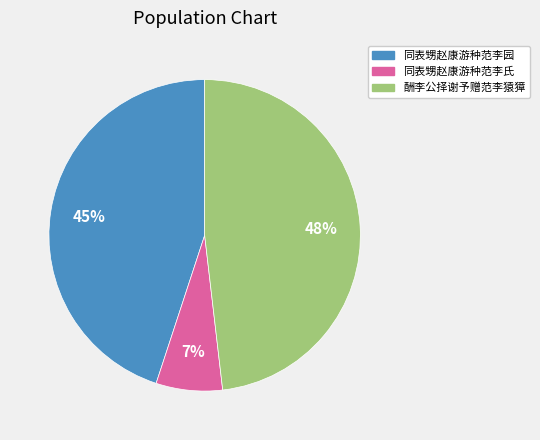

Which slice is the largest?

酬李公择谢予赠范李猿獐